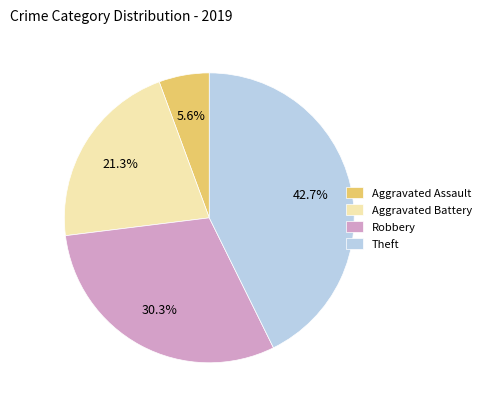

Rank the categories by value from highest to lowest.

Theft, Robbery, Aggravated Battery, Aggravated Assault